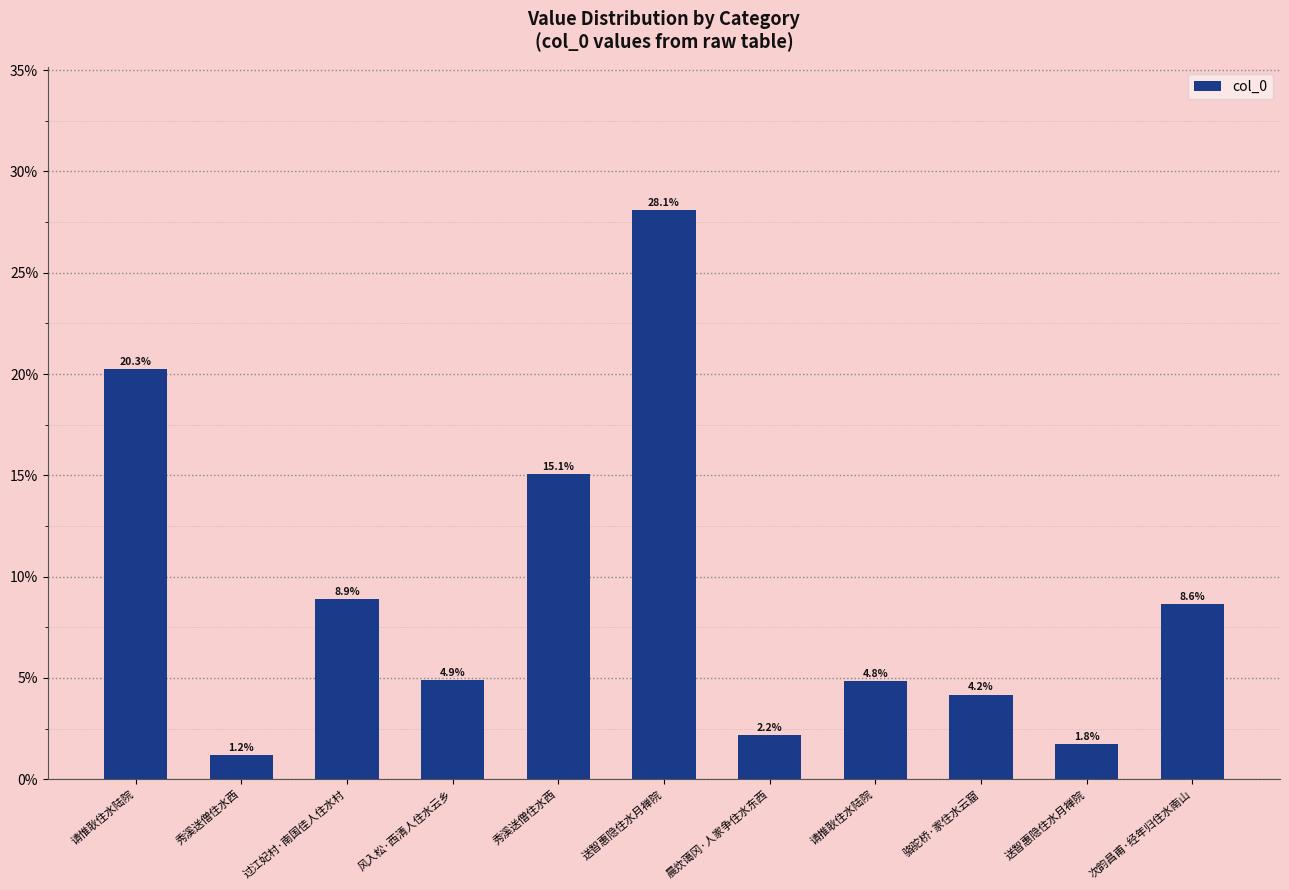

The chart shows a value of 0.0 at 骆驼桥·家住水云窟. True or false?

False